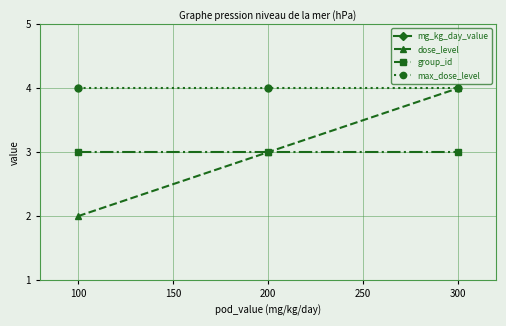

At which label does dose_level reach its peak?

300